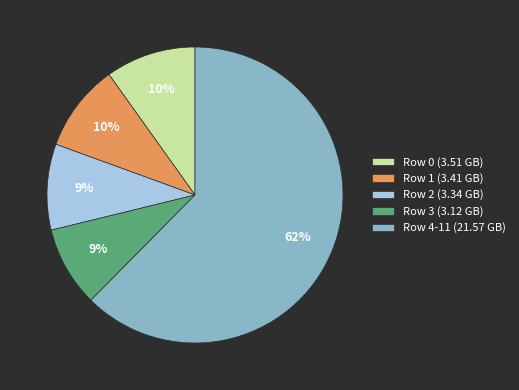

What percentage is the Row 3 (3.12 GB) slice, to the nearest percent?

9%